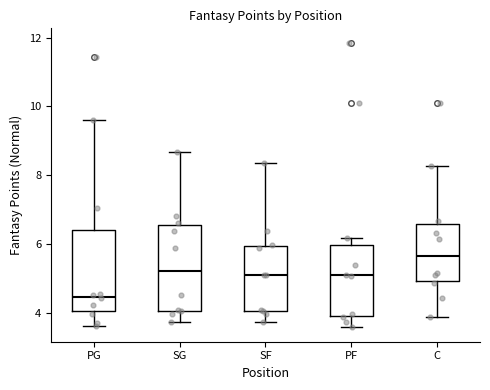

Reading left to right, read every box against the y-axis: the position of its median line, the range the box covers, and the ends of its whiskers. The values are not printed on the chart, so give them approximately, as read against the axis.

PG: median 4.4, box 4.0 to 6.4, whiskers 3.6 to 9.6
SG: median 5.2, box 4.0 to 6.6, whiskers 3.8 to 8.6
SF: median 5.2, box 4.0 to 6.0, whiskers 3.8 to 8.4
PF: median 5.0, box 3.8 to 6.0, whiskers 3.6 to 6.2
C: median 5.6, box 5.0 to 6.6, whiskers 3.8 to 8.2